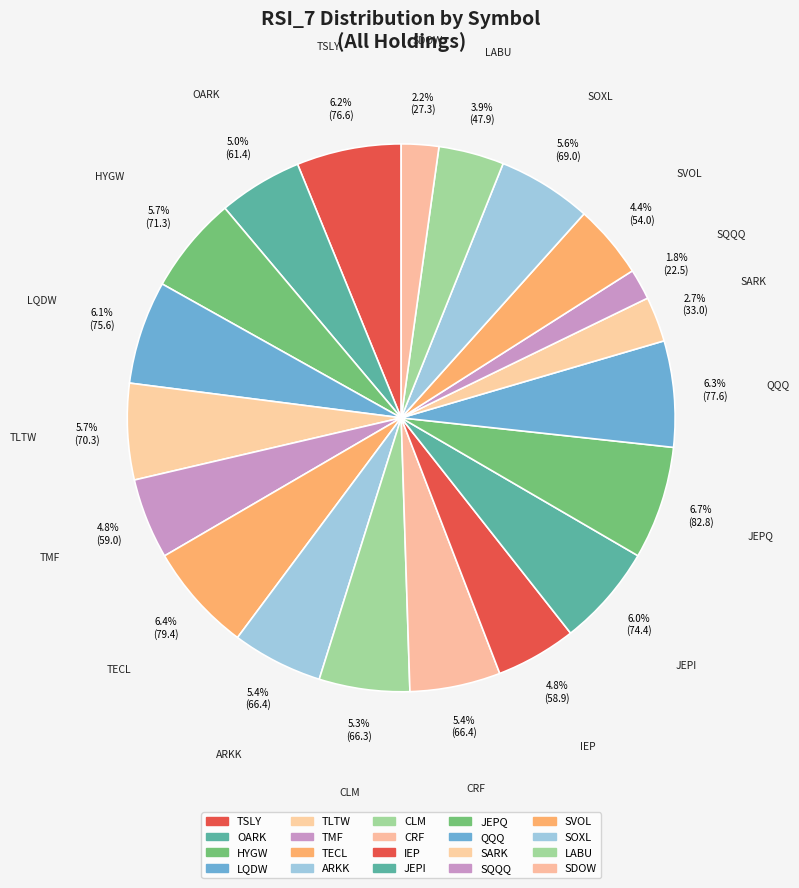

What percentage do SARK and ARKK together represent?

8.0%